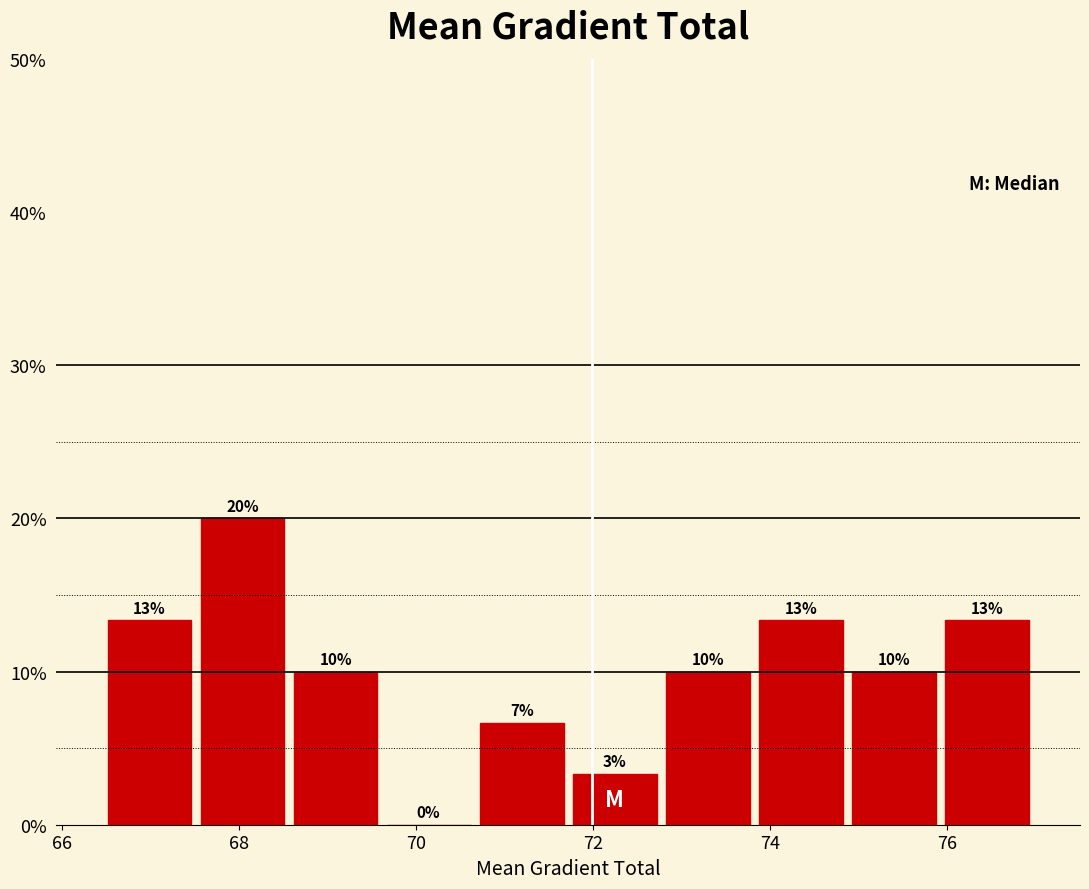

Which range on the x-axis has the tallest bar?

67.6 to 68.6